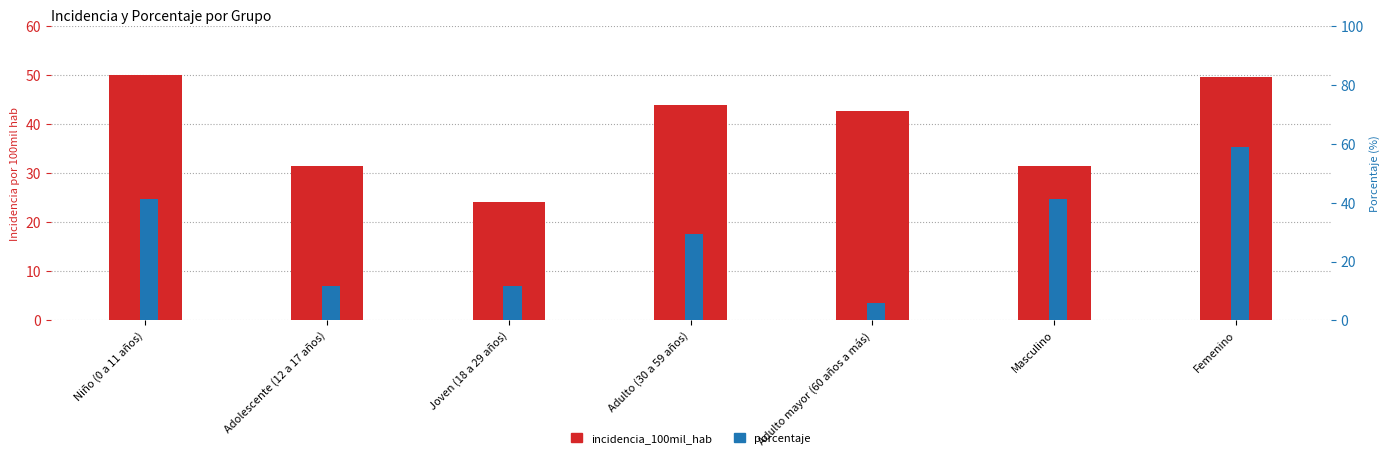

What is the greatest value displayed?

58.8